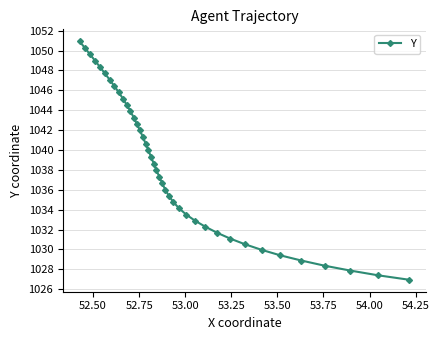

What is the average value?

1038.5